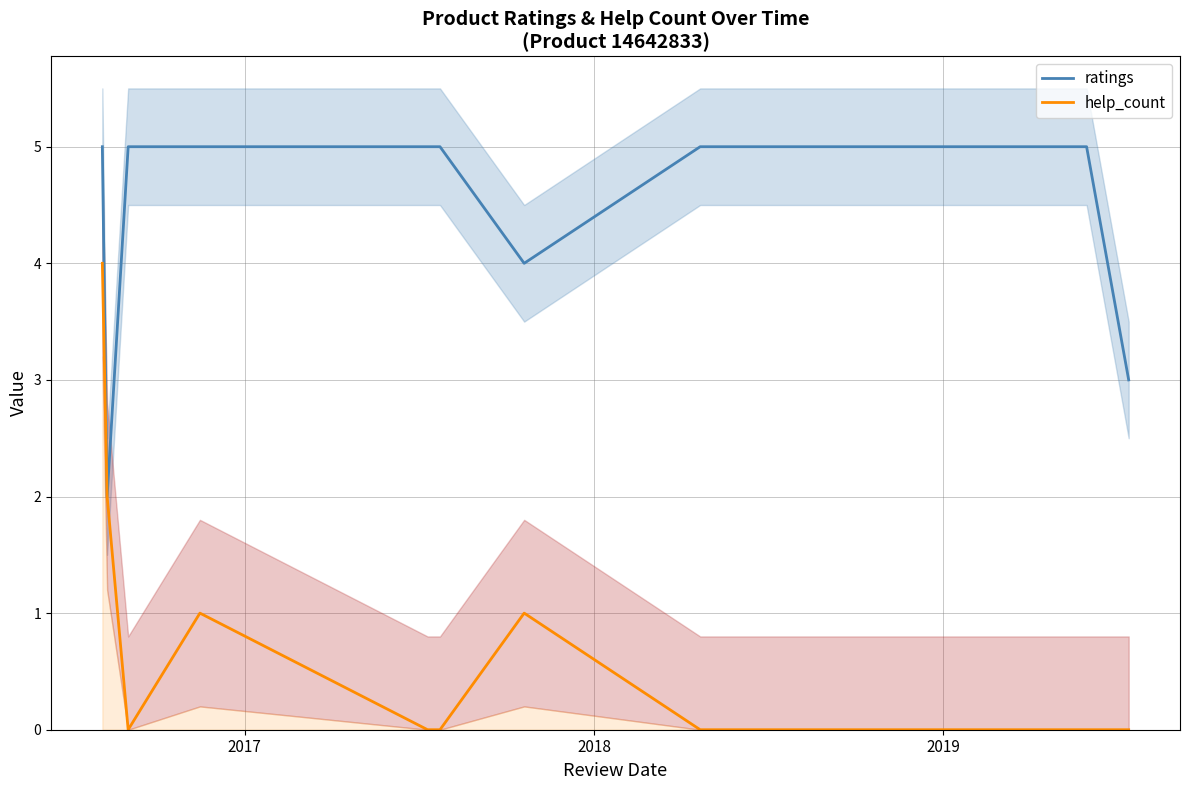

How many categories are shown in the chart?

12